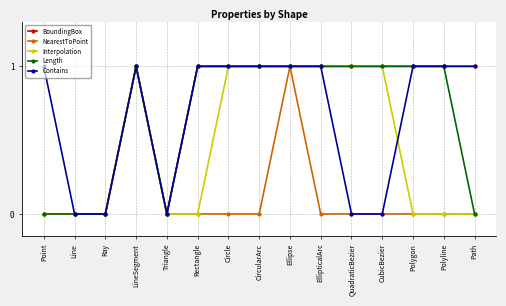

What position from the left is EllipticalArc?

10